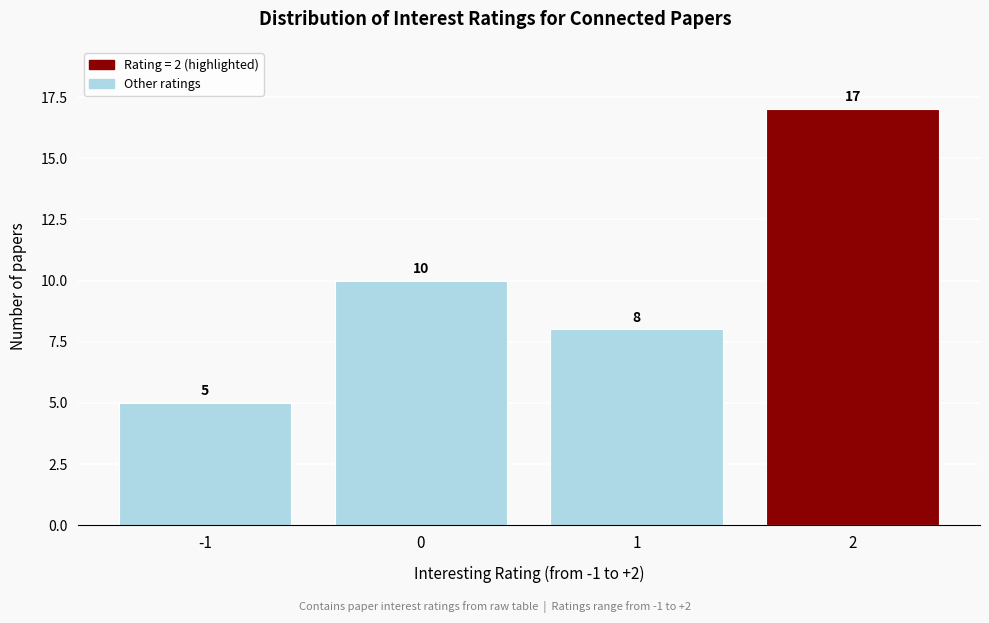

Over which range of the x-axis is the bar tallest?

1.5 to 2.5